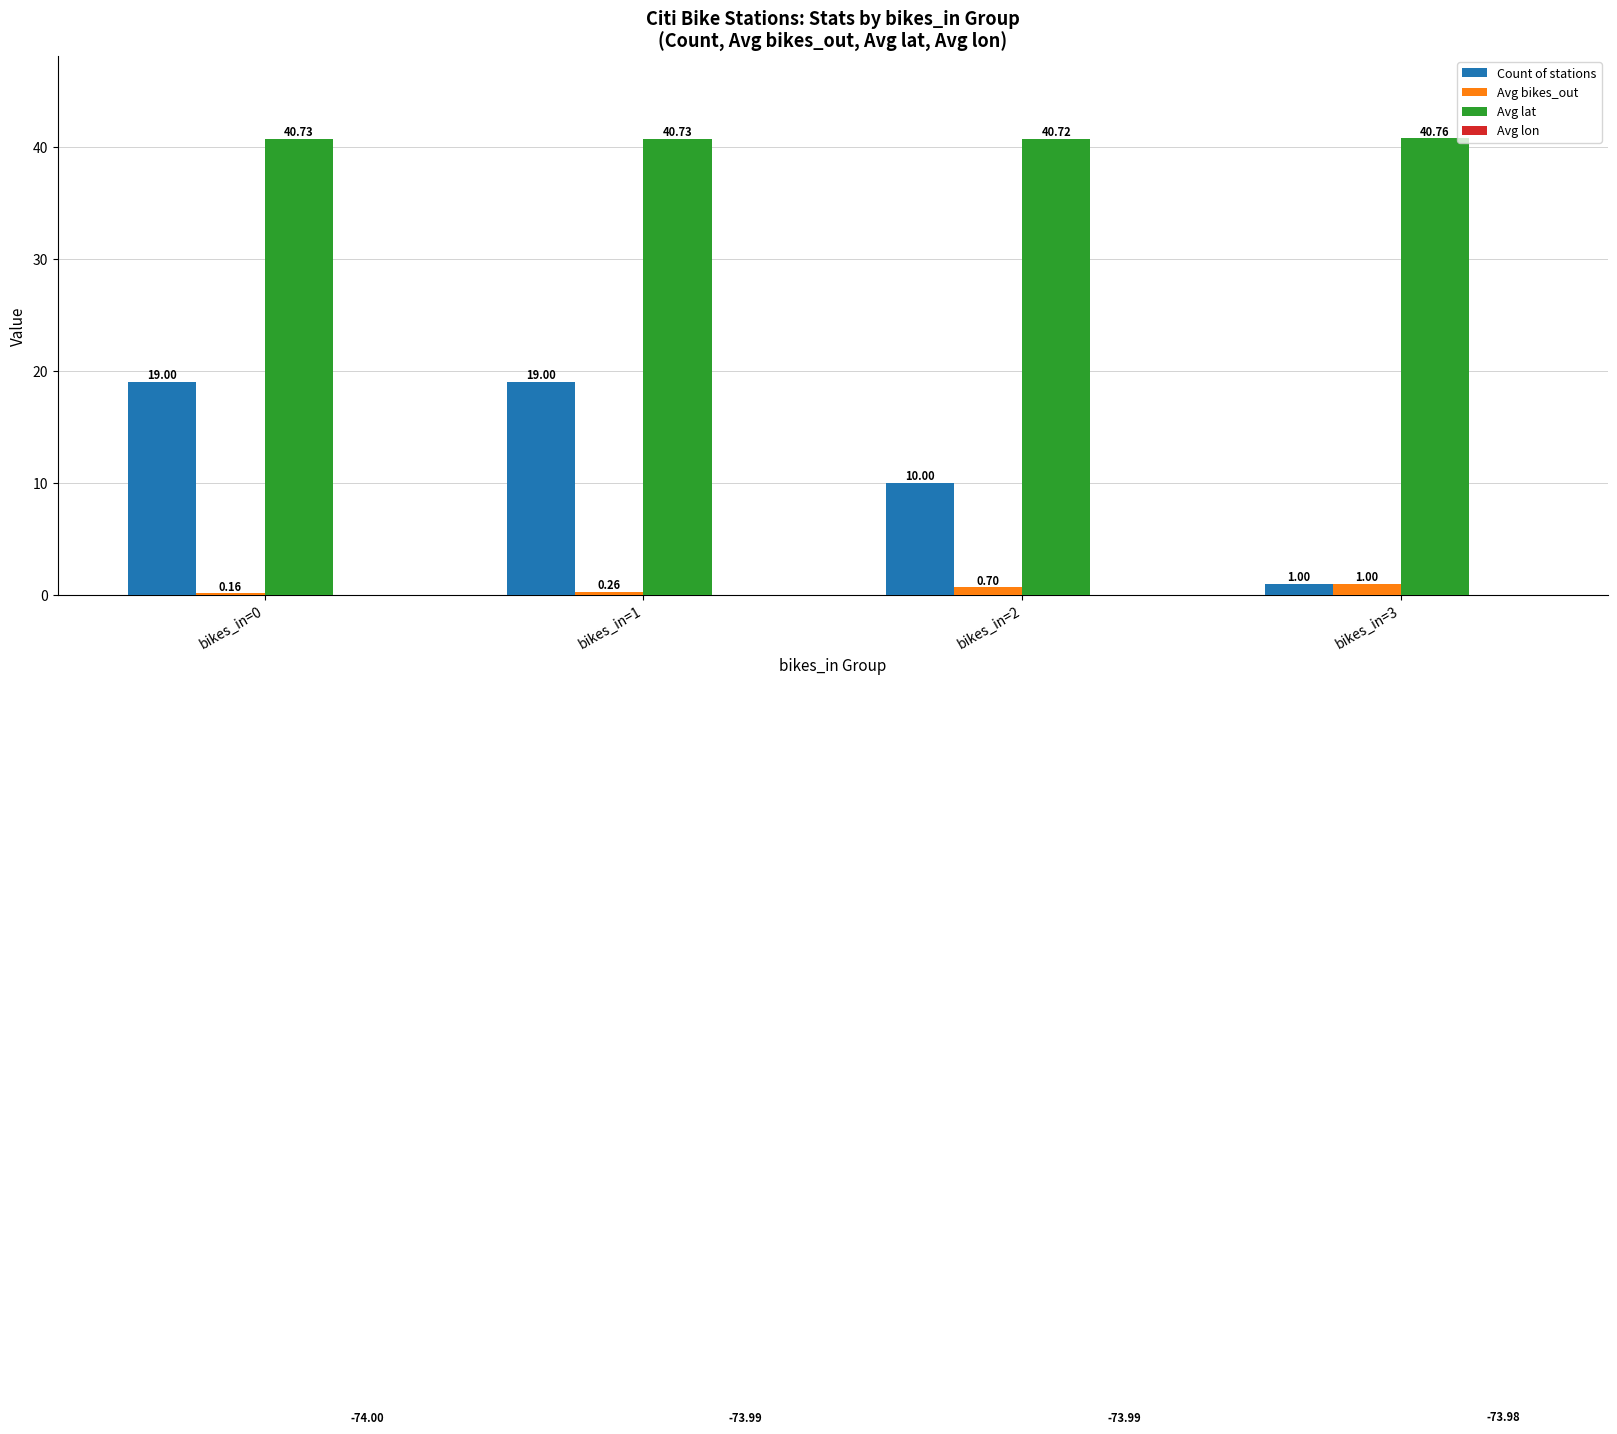

What is the sum of the Avg lon values at bikes_in=0 and bikes_in=3?

-148.0